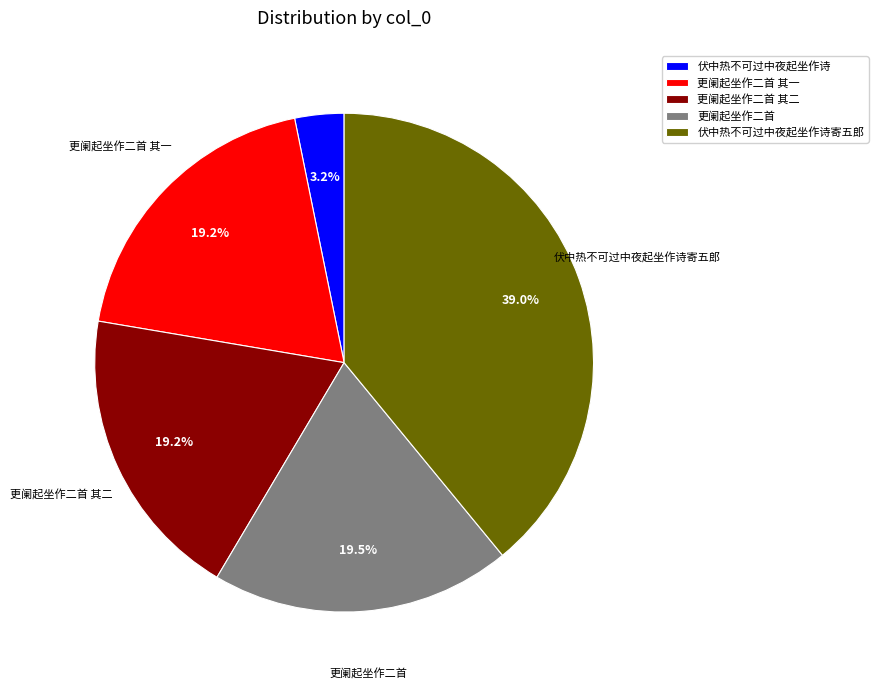

Does any single category account for the majority?

No